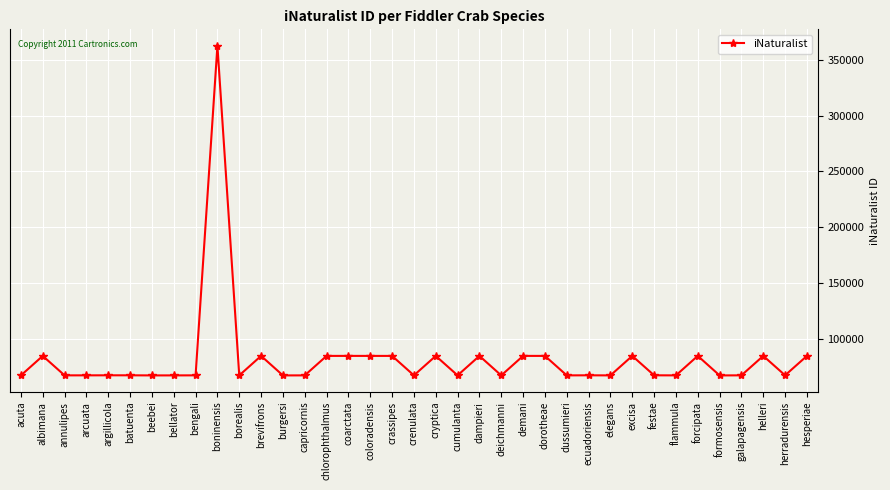

What is the difference between the maximum and minimum values?

294923